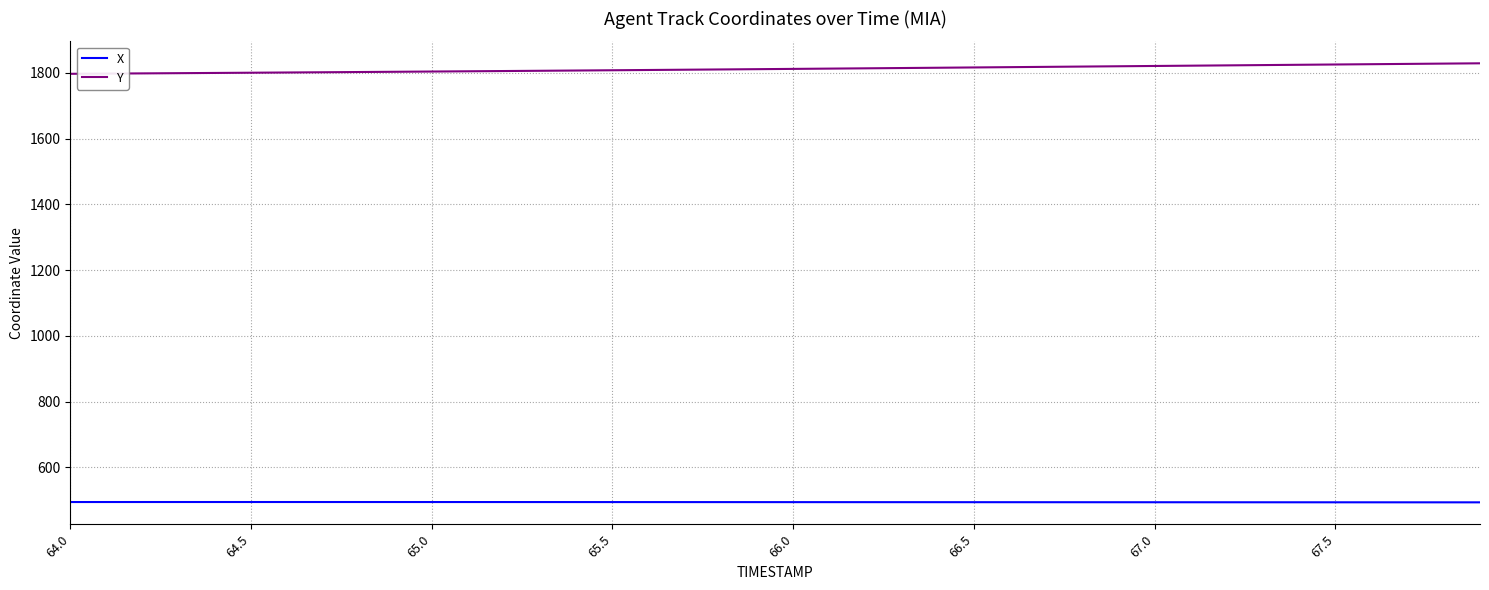

Rank the series by their average value, from lowest to highest.

X, Y